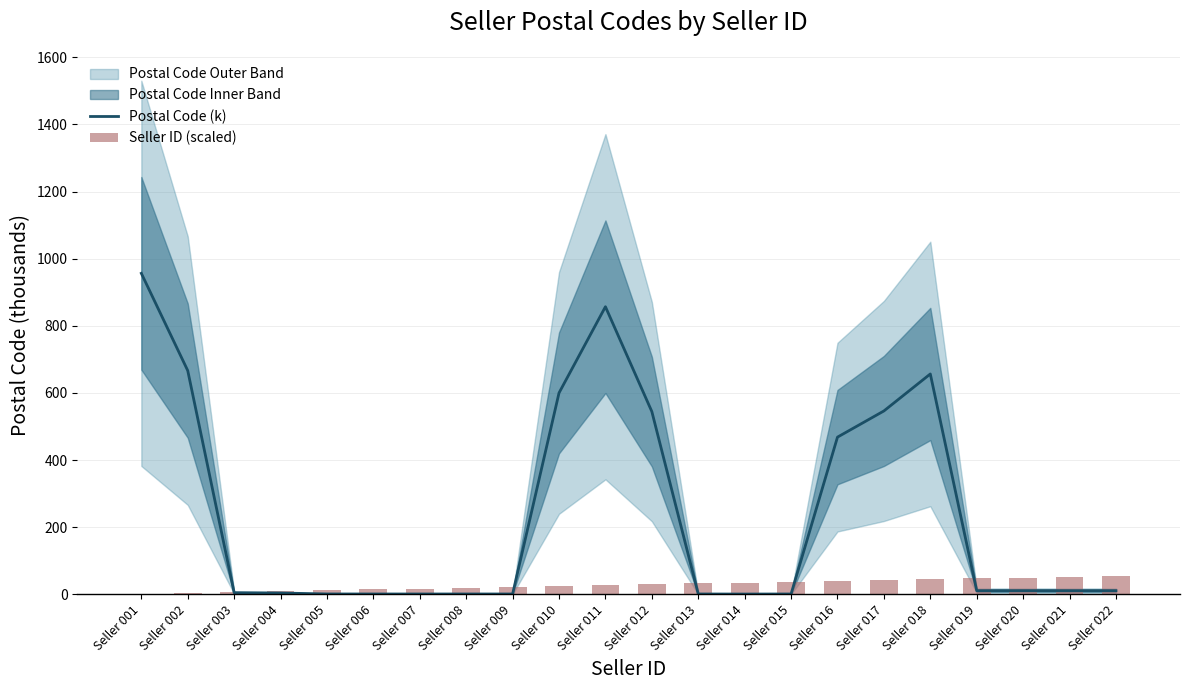

What is the value of the Seller ID (scaled) bar at the 10th from the left?

25.0